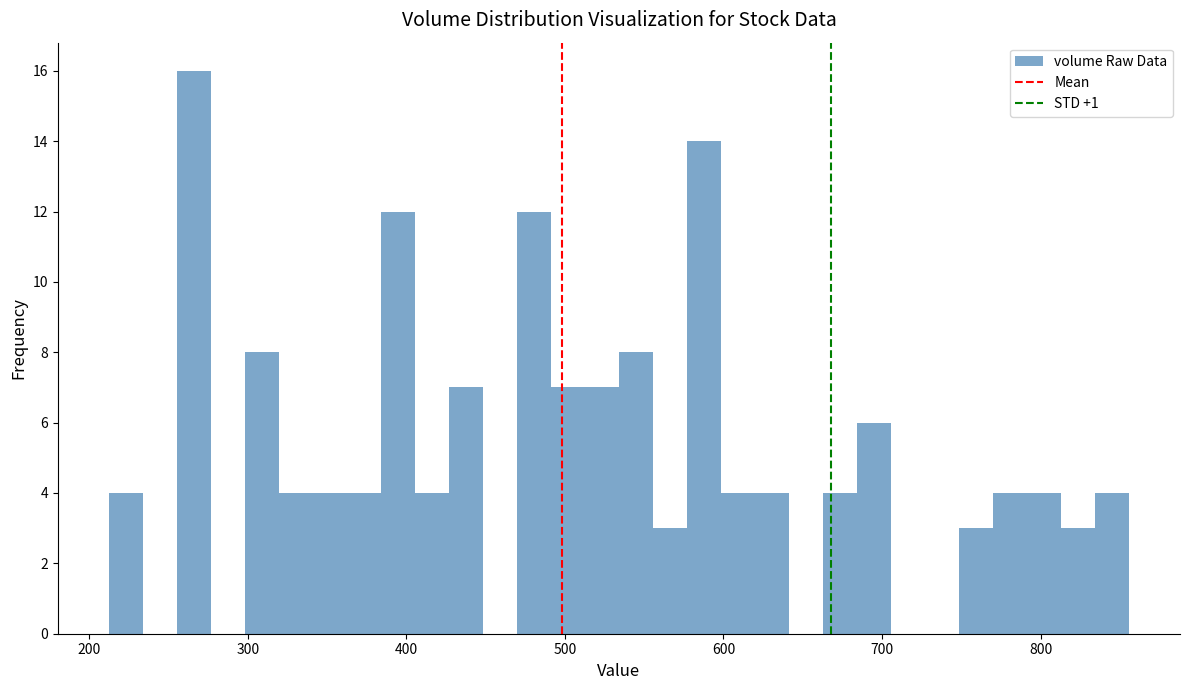

Read against the x-axis, roughly where is the centre of the tallest bar?

270